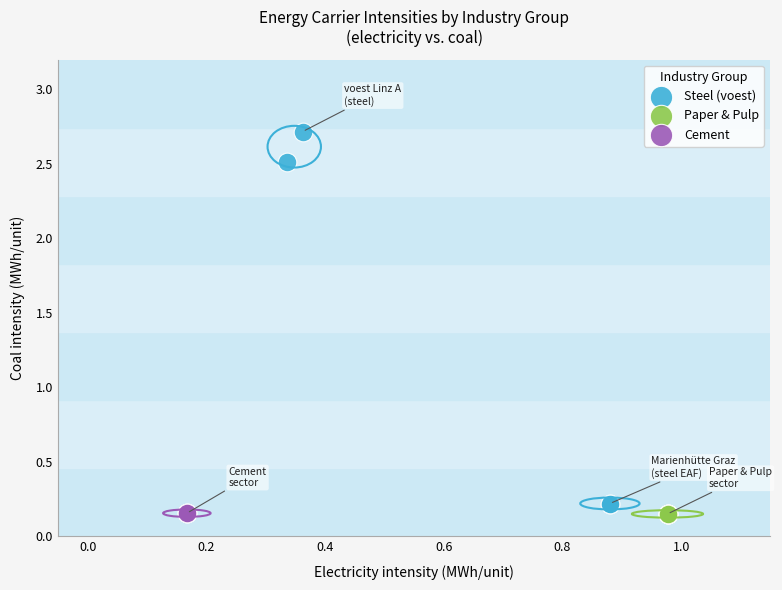

Which series reaches the maximum Y coordinate?

Steel (voest)